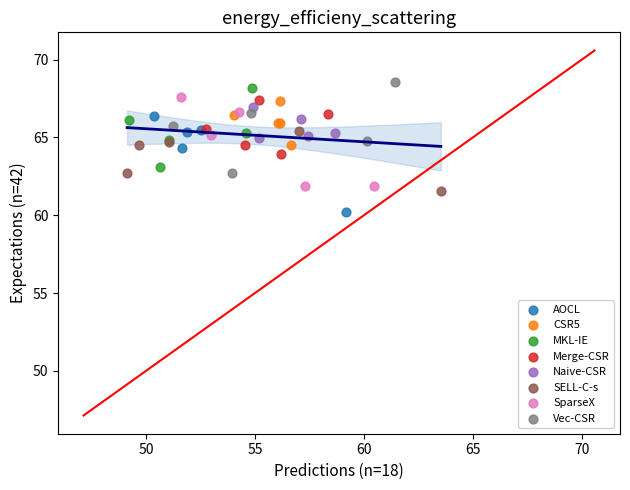

Which series reaches the minimum Y coordinate?

AOCL